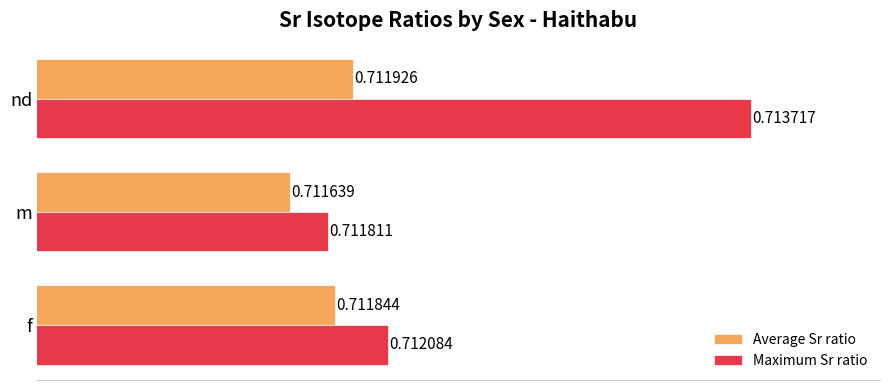

Between f and nd, which series saw the biggest shift?

Maximum Sr ratio